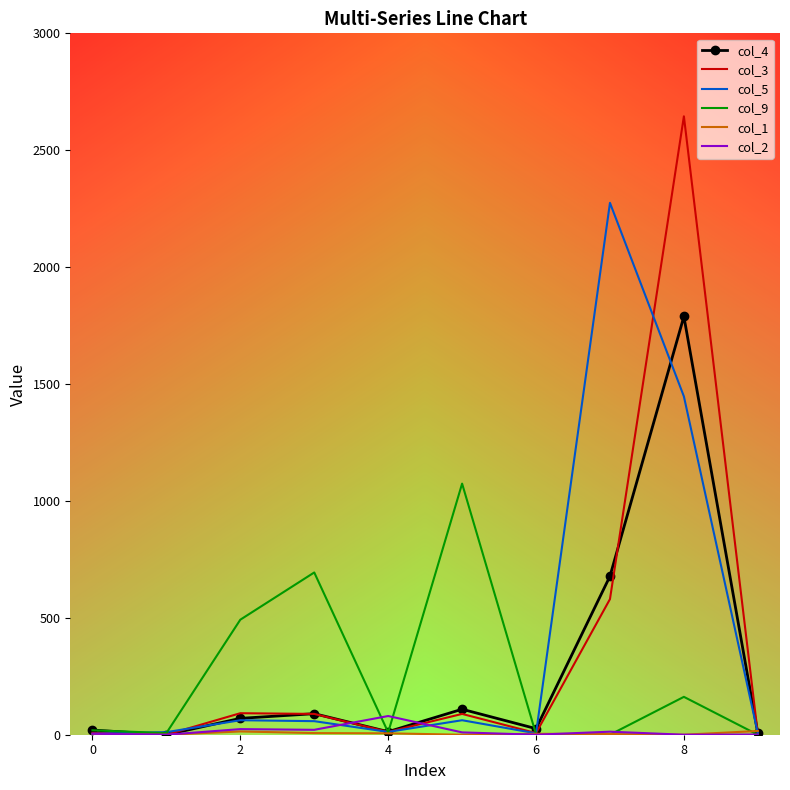

What is the maximum value shown in the chart?

2645